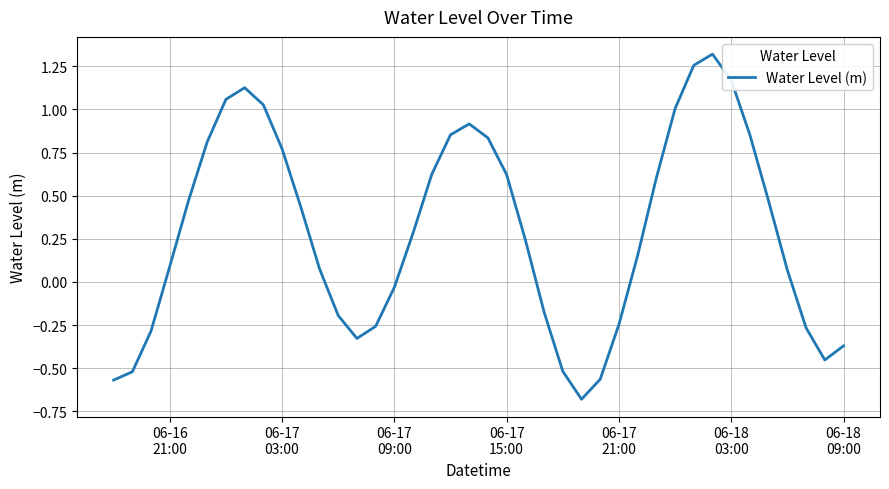

What is the minimum value shown in the chart?

-0.7